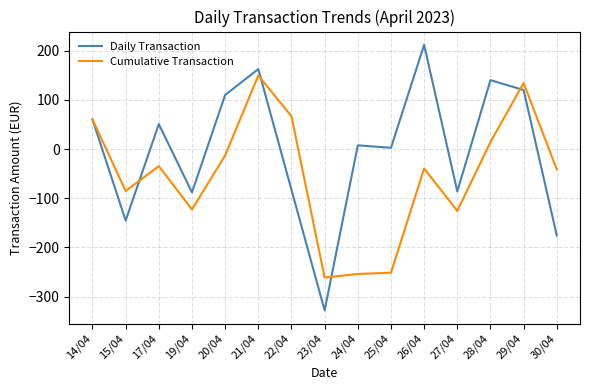

True or false: Cumulative Transaction has a value of -64.3 at 25/04.

False